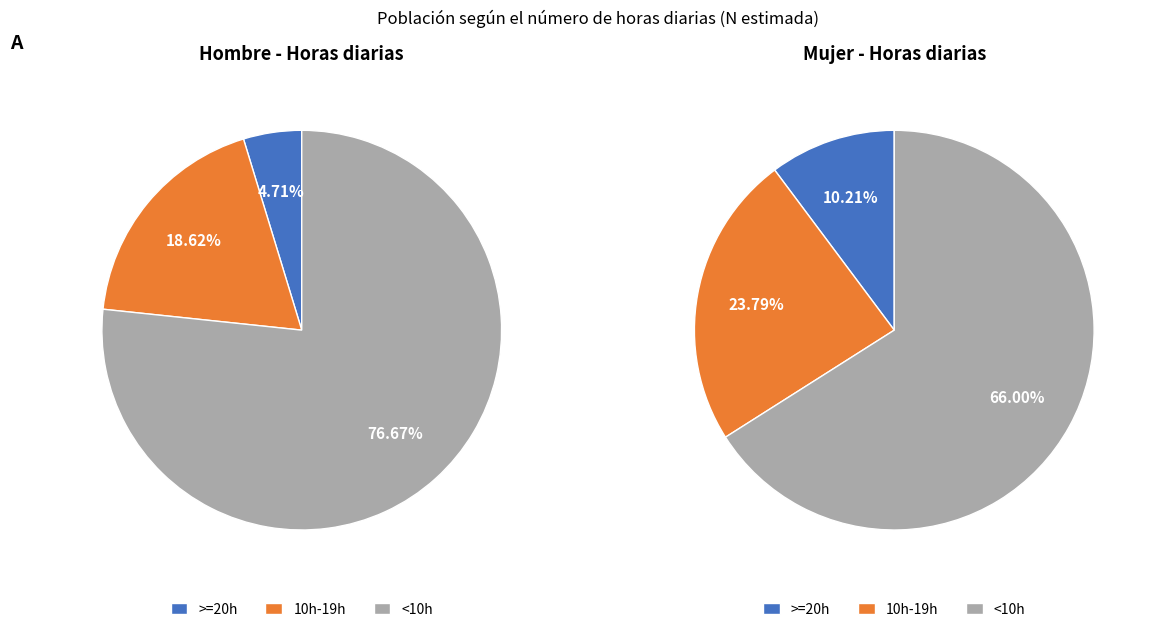

What percentage is the <10h slice, to the nearest percent?

77%